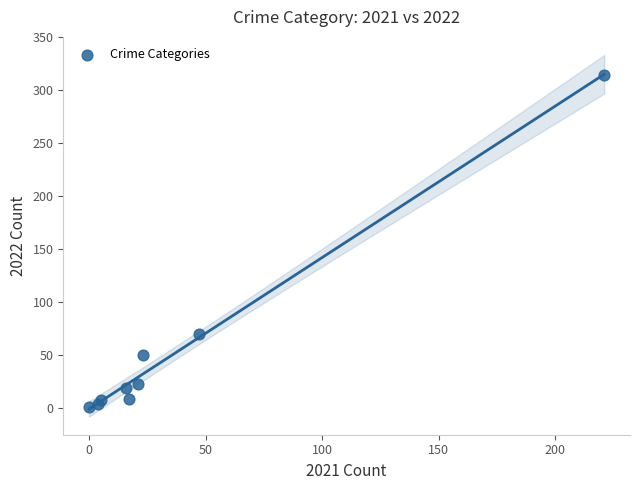

What Y value in the scatter plot is closest to 157?

70